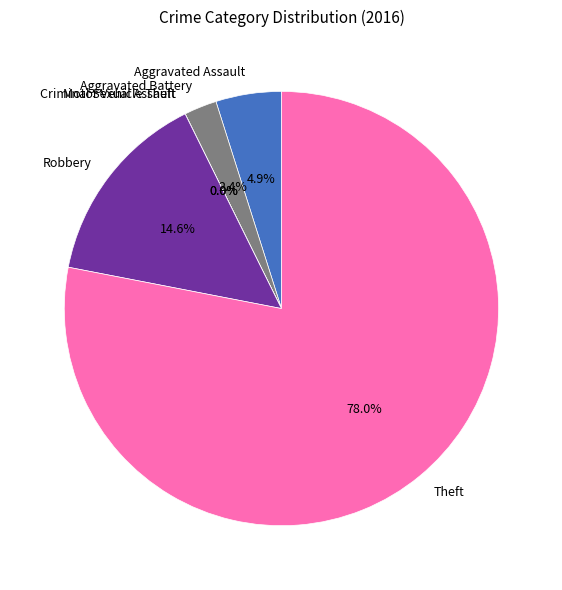

Rank the categories by value from lowest to highest.

Criminal Sexual Assault, Motor Vehicle Theft, Aggravated Battery, Aggravated Assault, Robbery, Theft